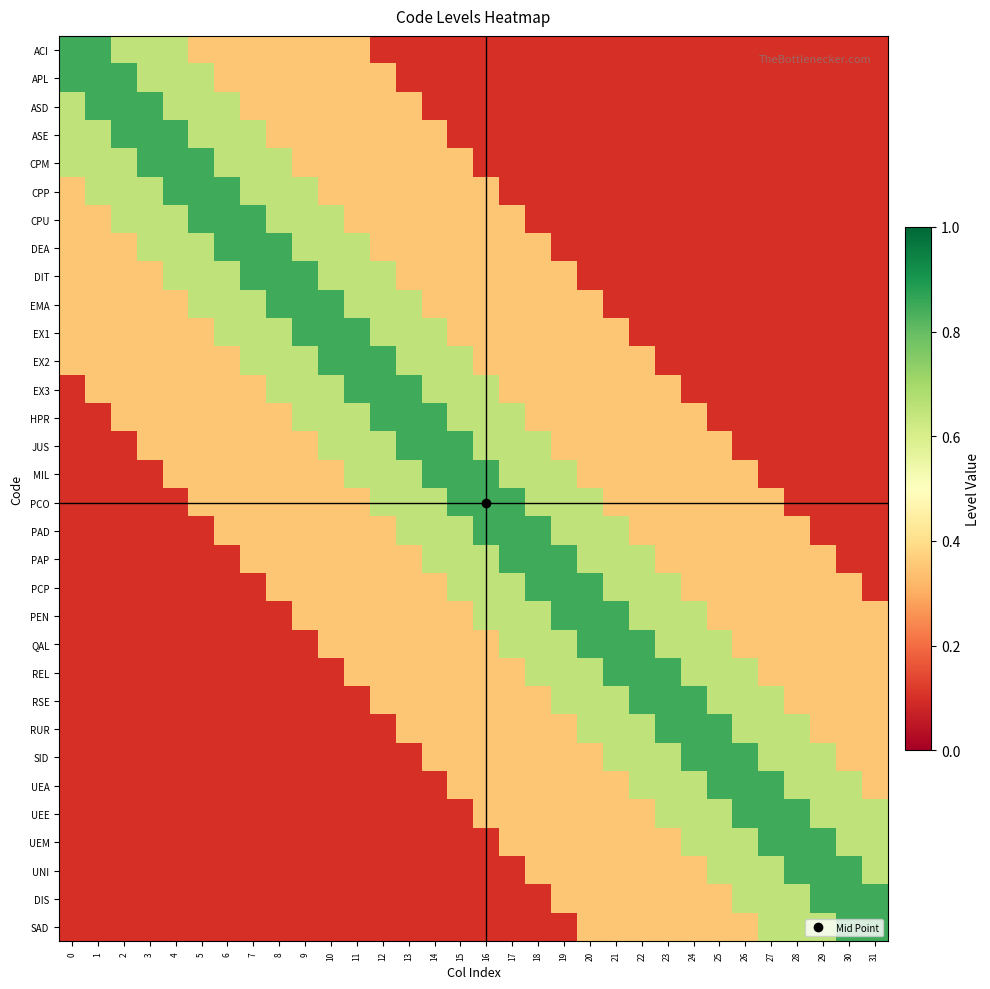

How many distinct data groups are displayed?

32